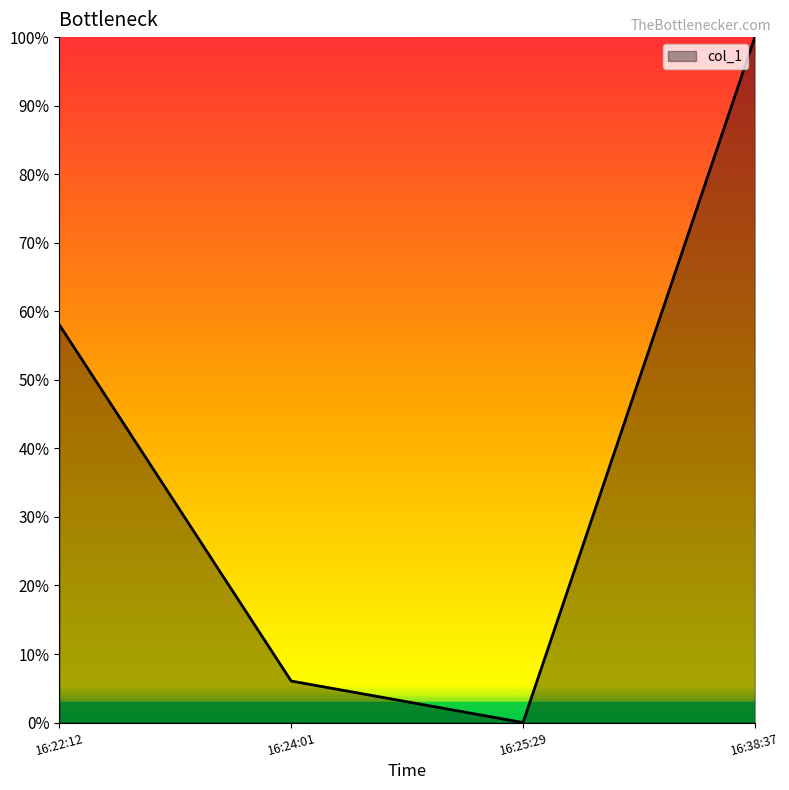

Does the chart have visible grid lines?

No